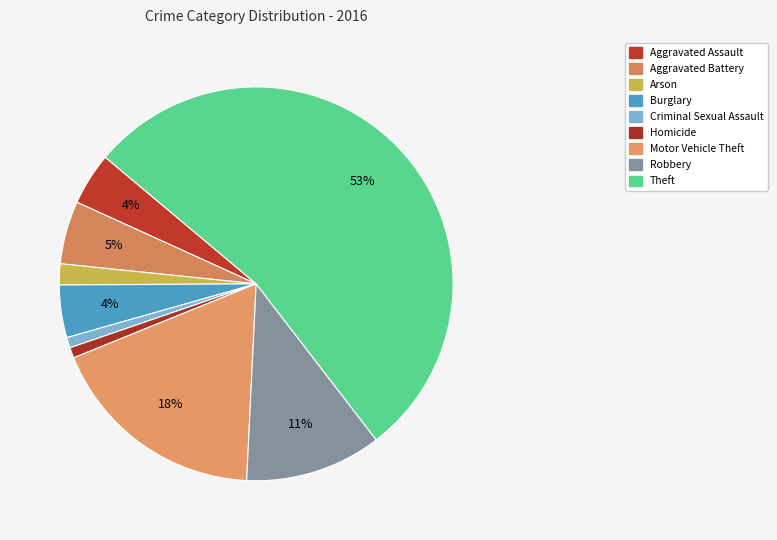

What is the change in value from Arson to Motor Vehicle Theft?

+19